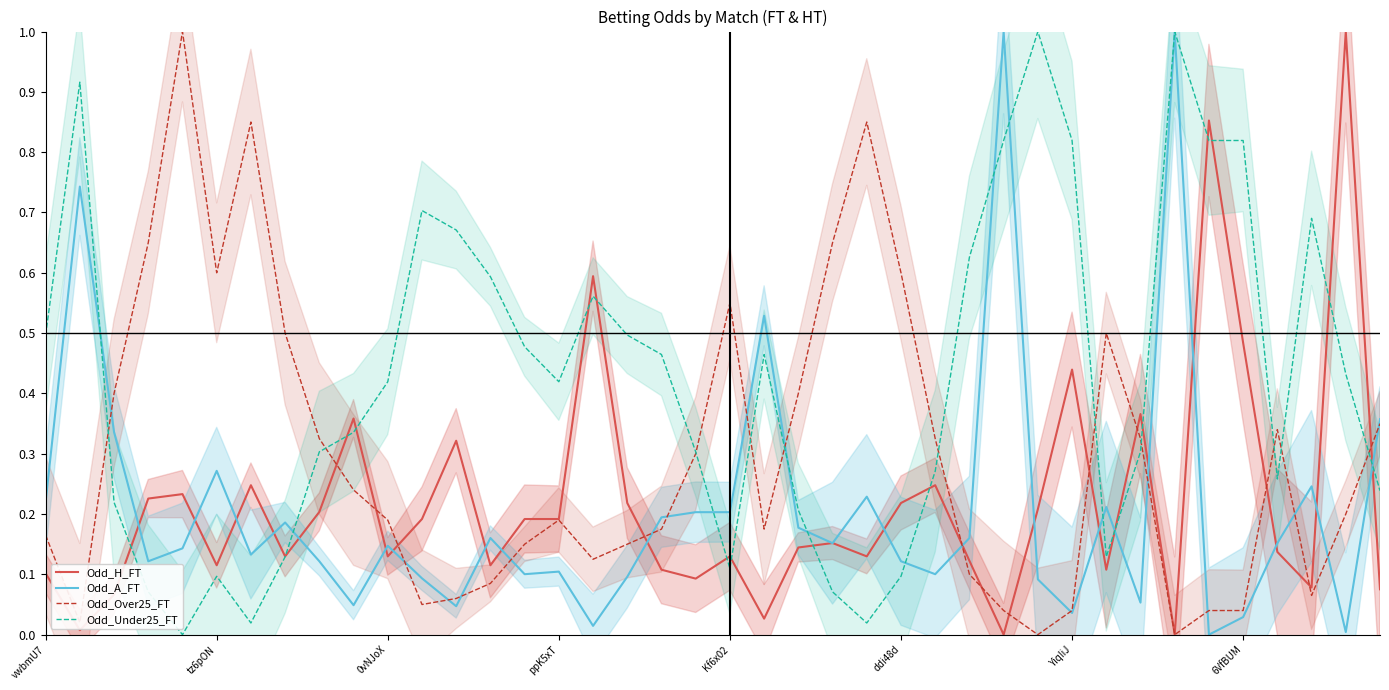

Is it true that Odd_H_FT equals 0.2 at 23?

True